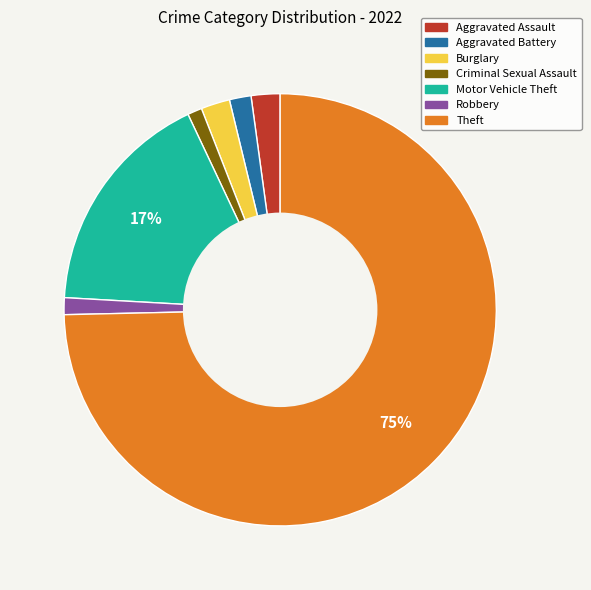

To the nearest percent, what portion does Criminal Sexual Assault represent?

1%